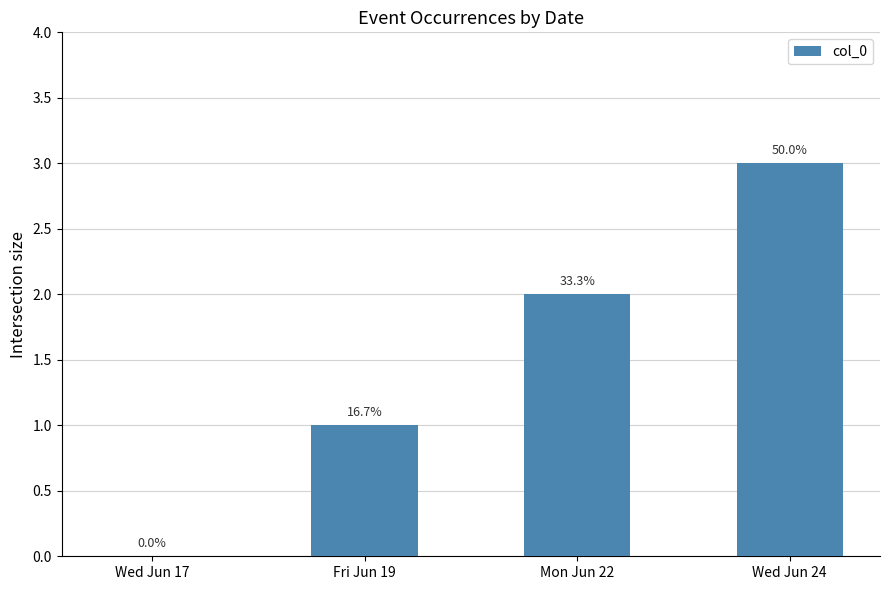

Is it true that the value at Mon Jun 22 is 2?

True